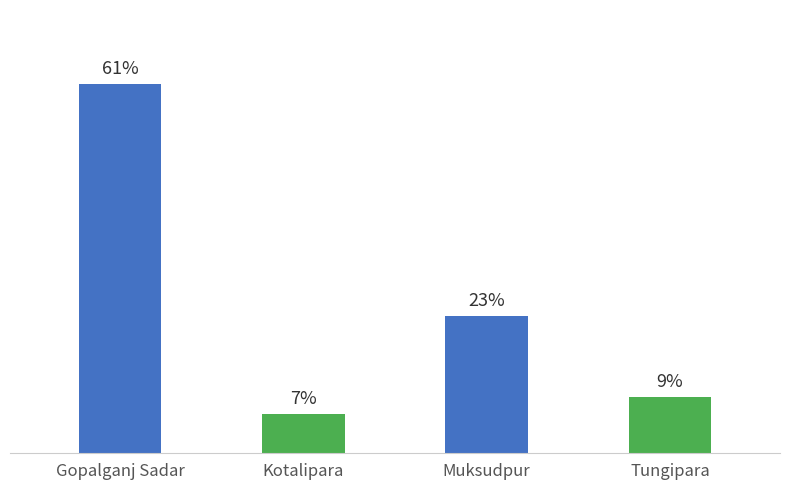

Are the bars horizontal?

No